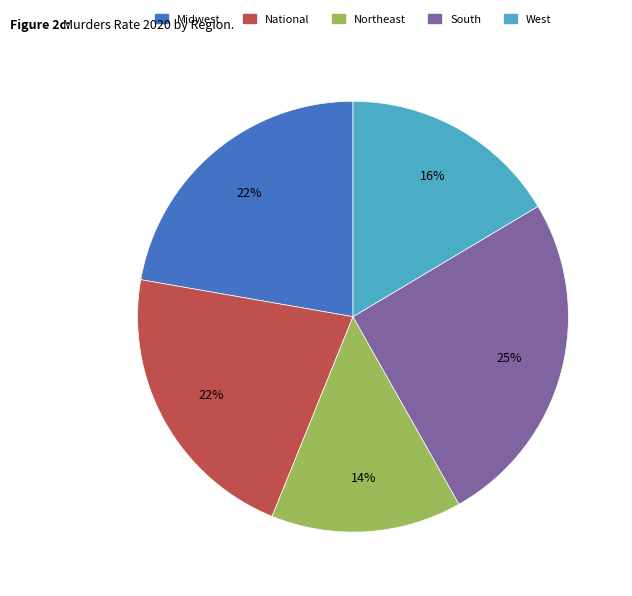

Do National and South together represent more than half of the pie?

No